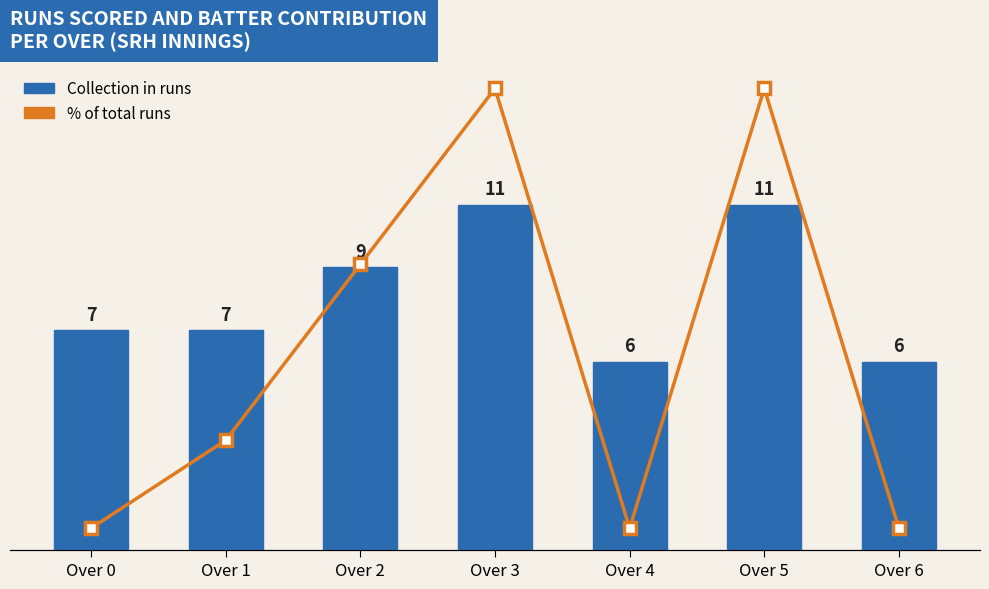

What is the total value across all series at Over 0?

61.5